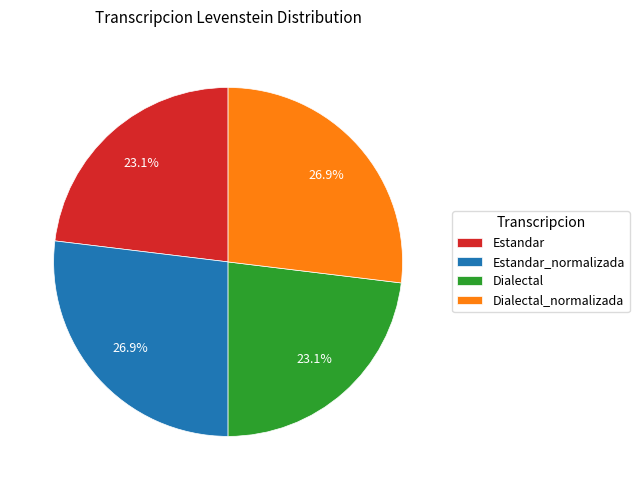

To the nearest percent, what percentage of the pie is Dialectal_normalizada?

27%